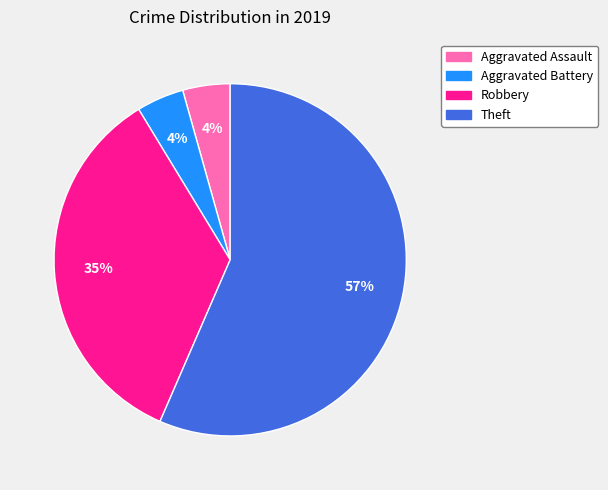

To the nearest percent, what portion does Aggravated Battery represent?

4%